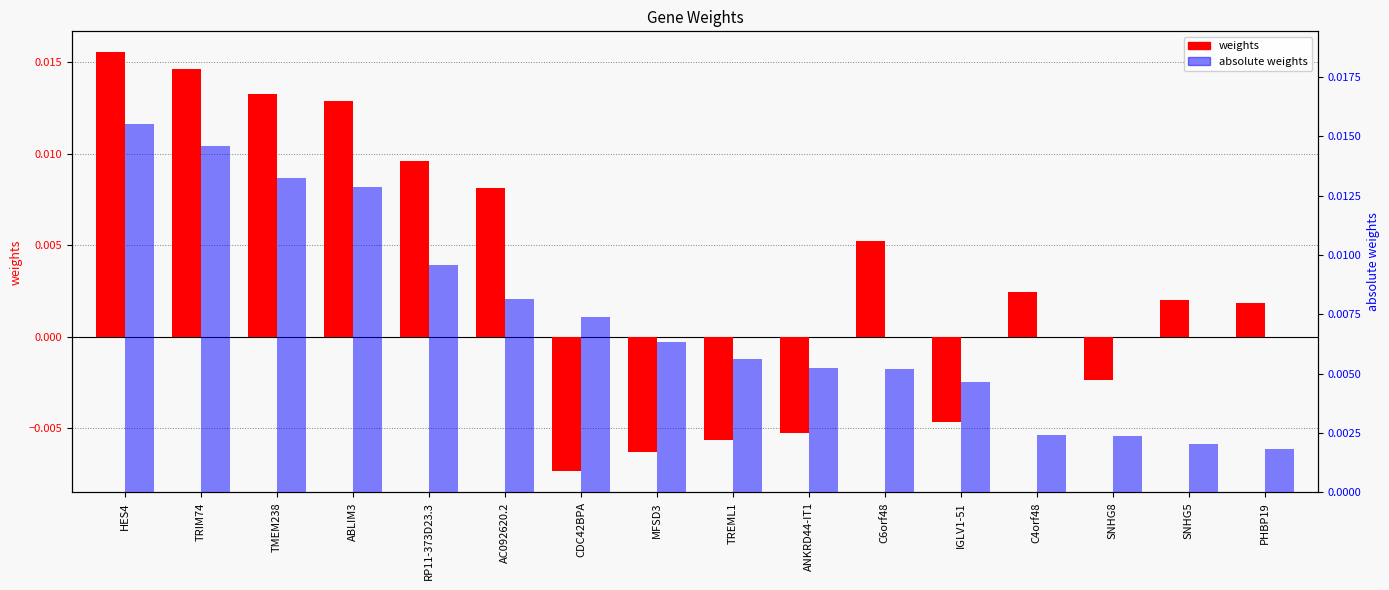

Between ABLIM3 and ANKRD44-IT1, which is larger?

ABLIM3